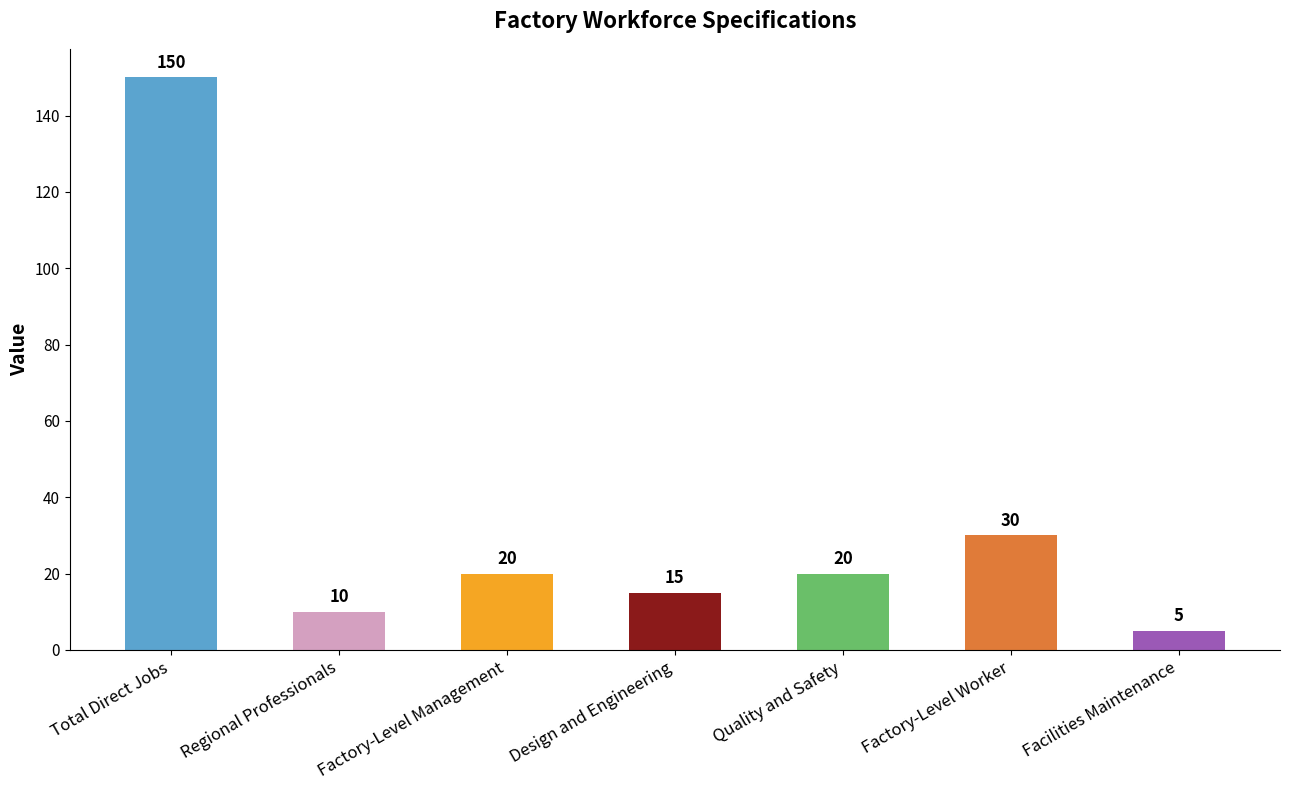

Reading left to right, extract all data points from this chart.

150	10	20	15	20	30	5